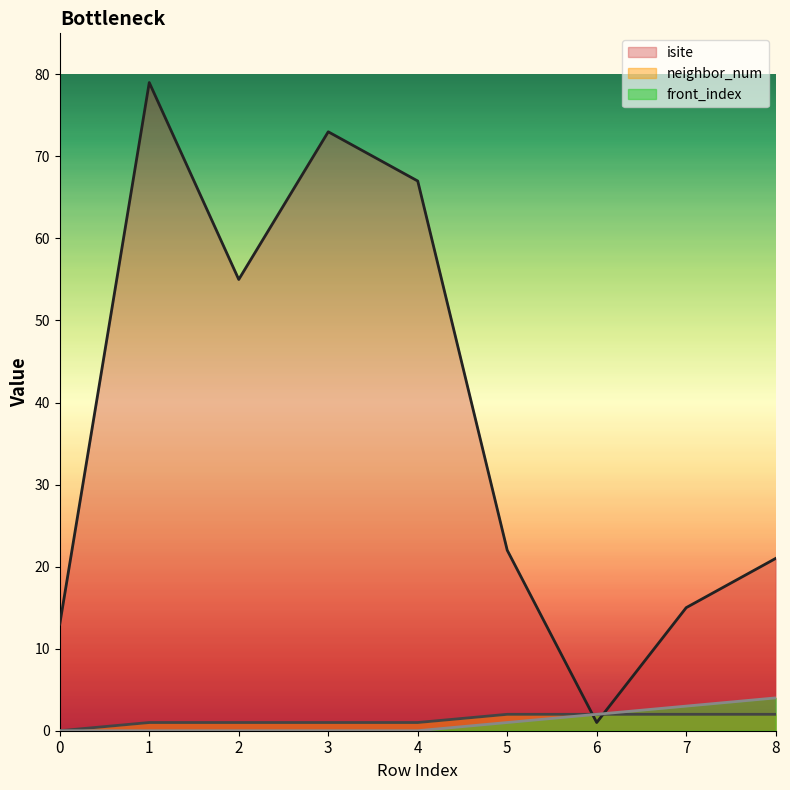

What is the difference between the second highest and second lowest values in the neighbor_num series?

1